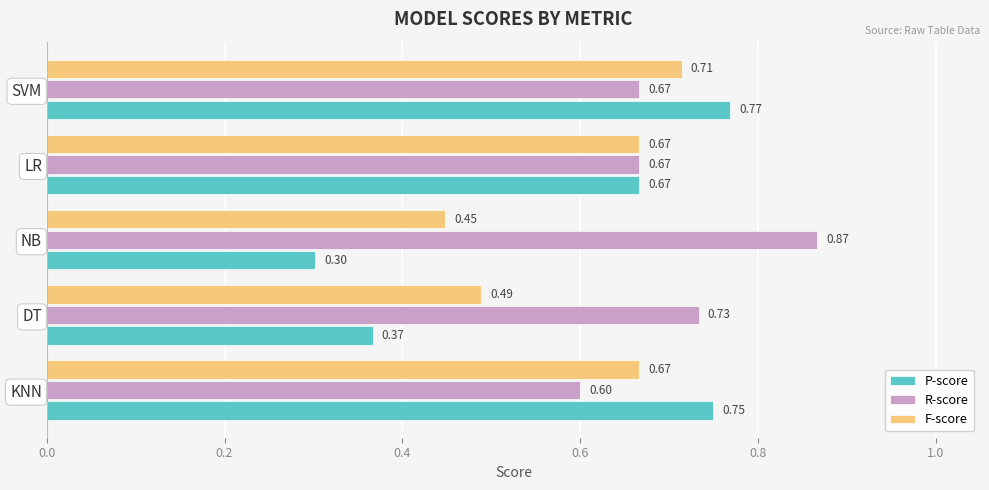

At which category is the sum across all series the highest?

SVM